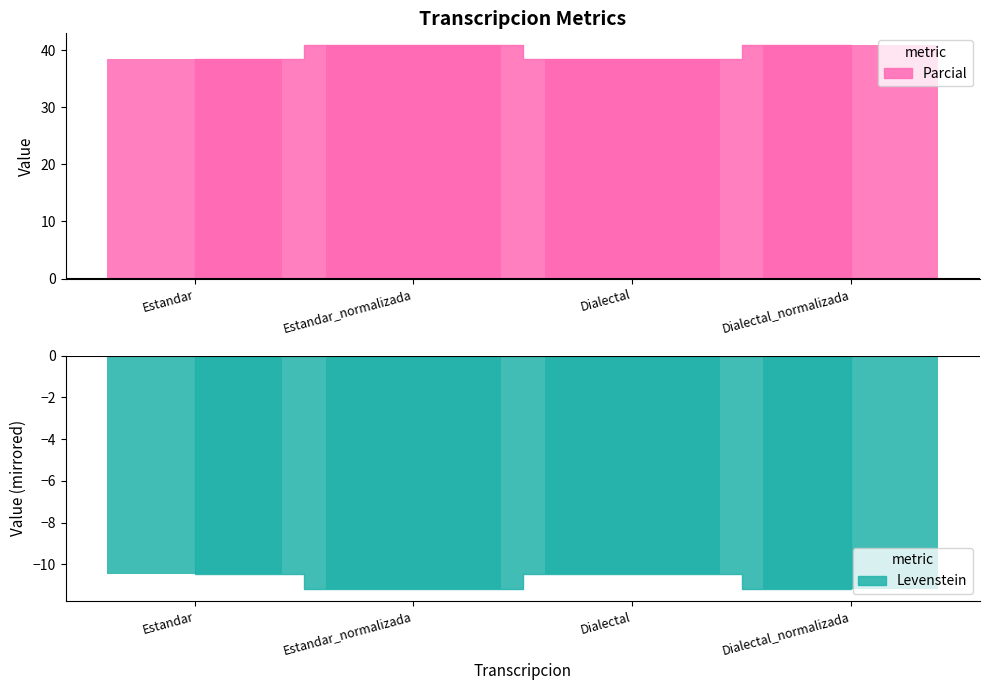

What is the sum of all Levenstein values?

158.7